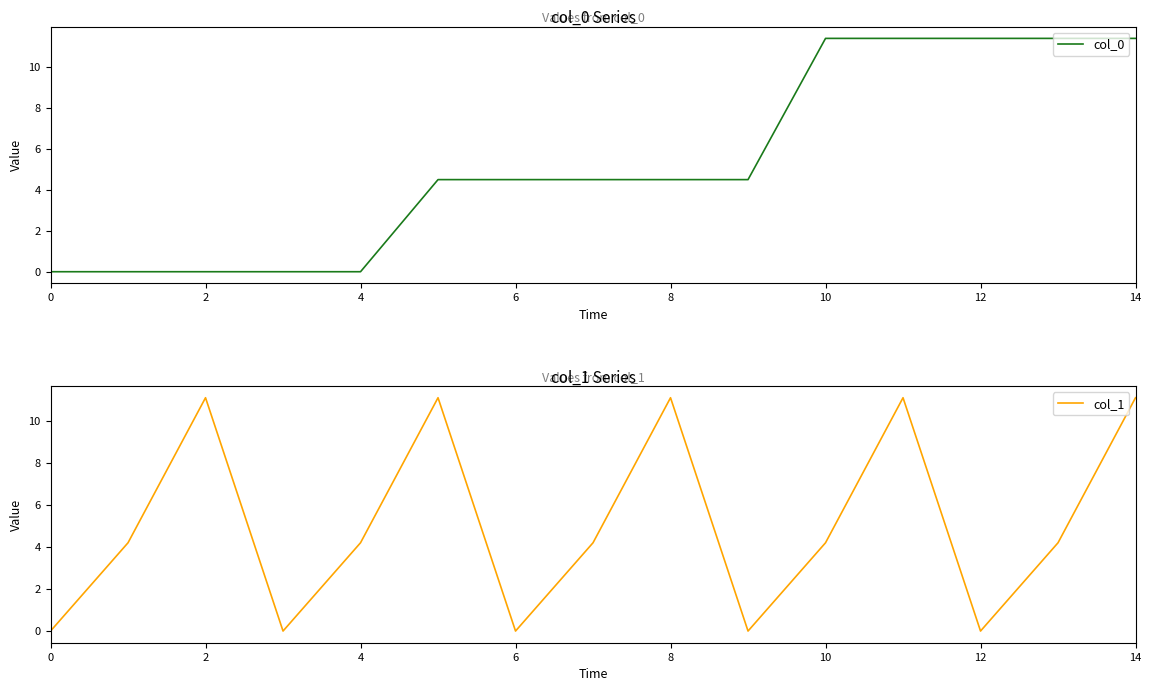

What is the maximum value for col_0?

11.4